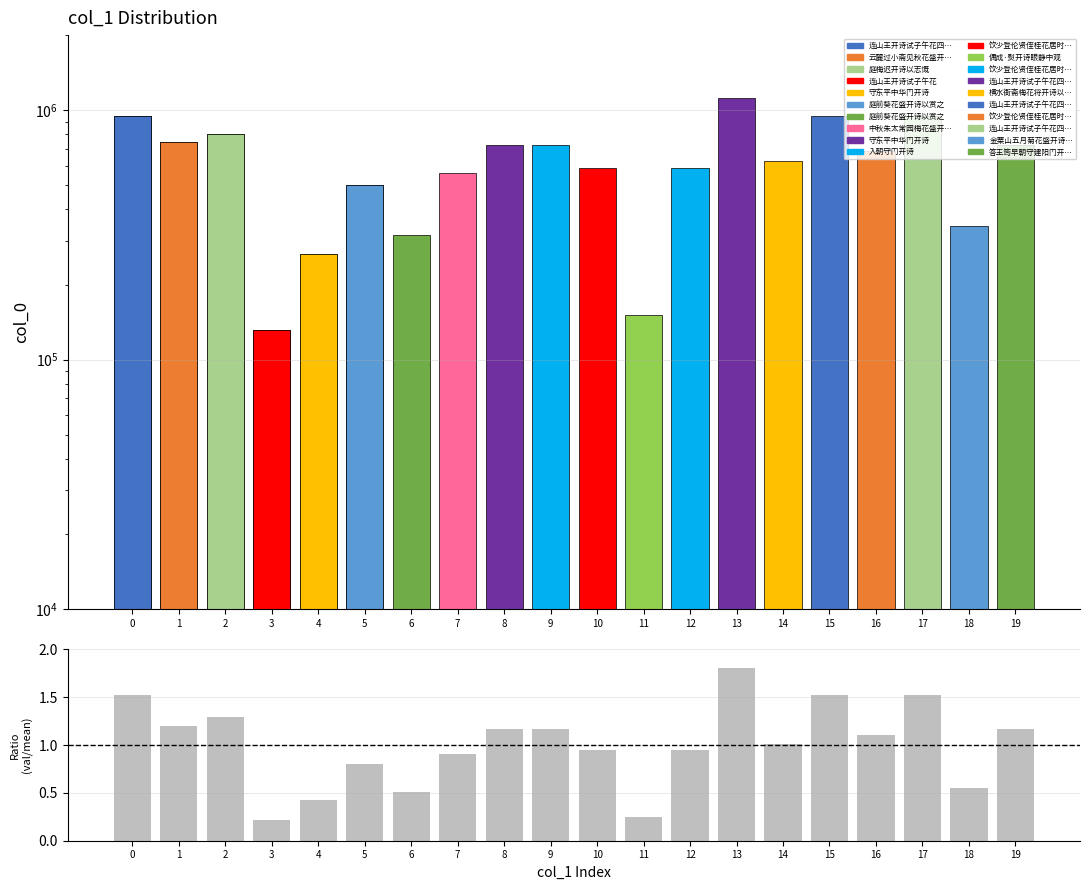

What is the average value of the Ratio series?

1.0